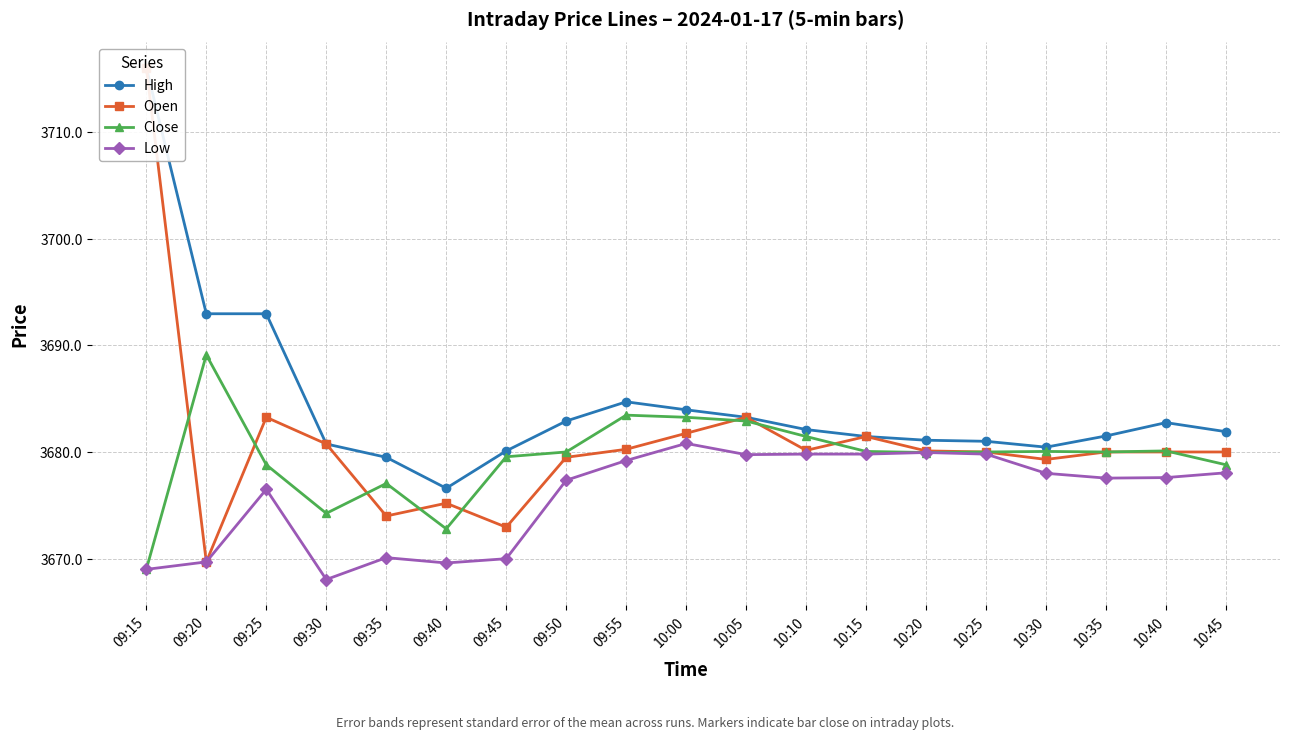

What is the total value across all series at 09:30?

14703.8